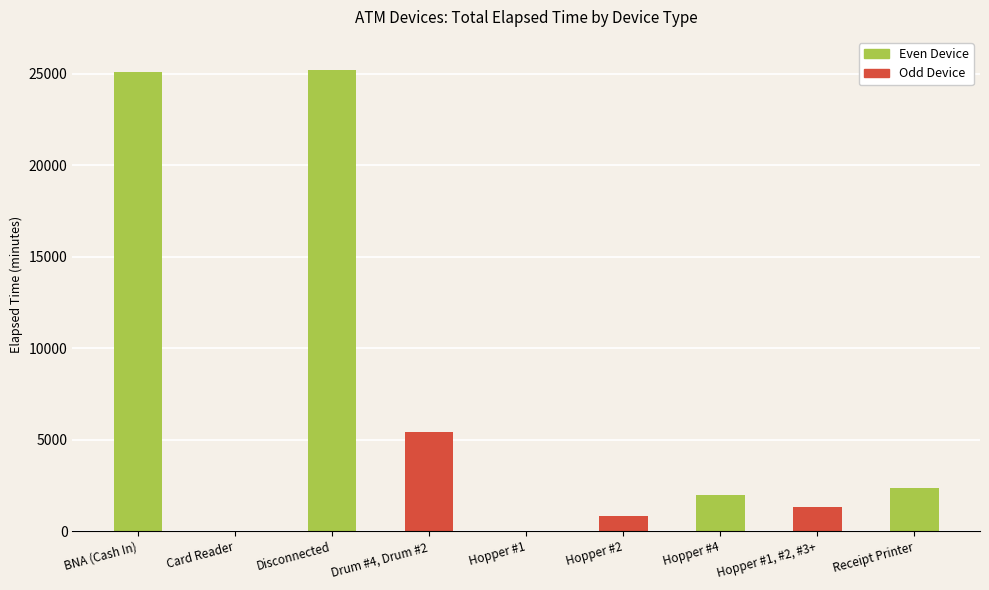

Count the number of categories in the chart.

9